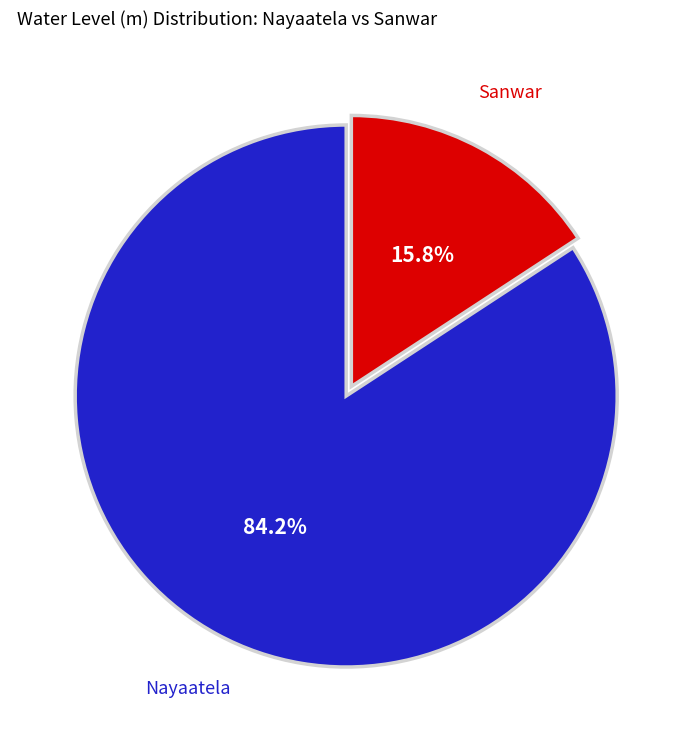

Approximately how many times larger is the value at Nayaatela compared to Sanwar?

5.3